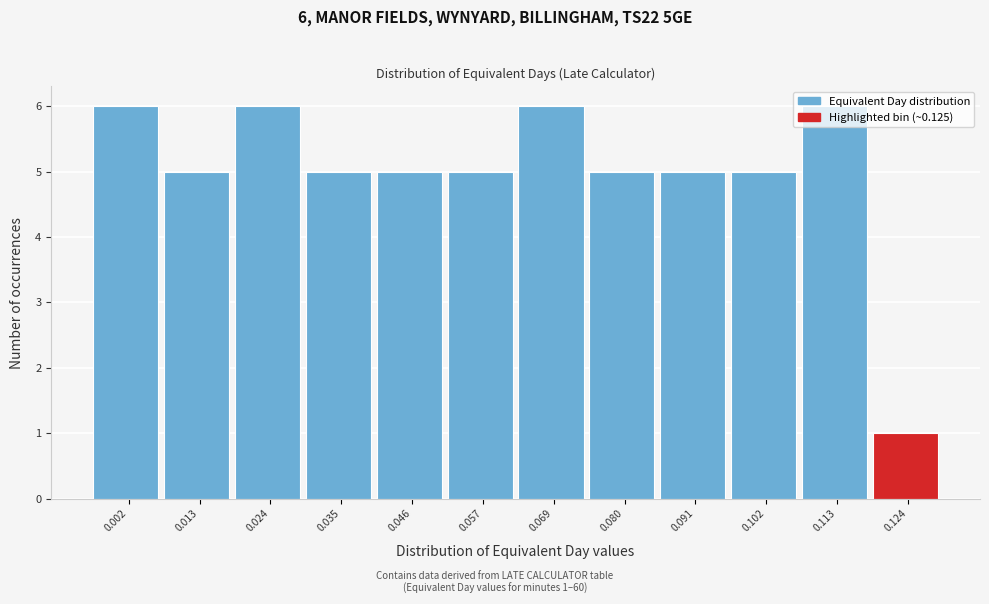

What is the maximum value shown in the chart?

6